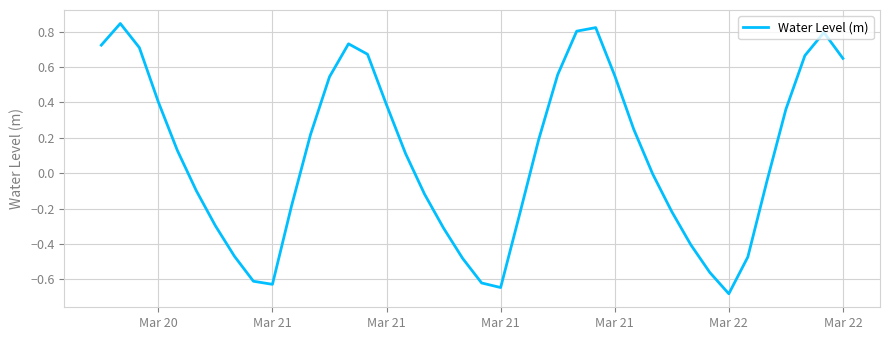

What is the difference between the maximum and minimum values?

1.5